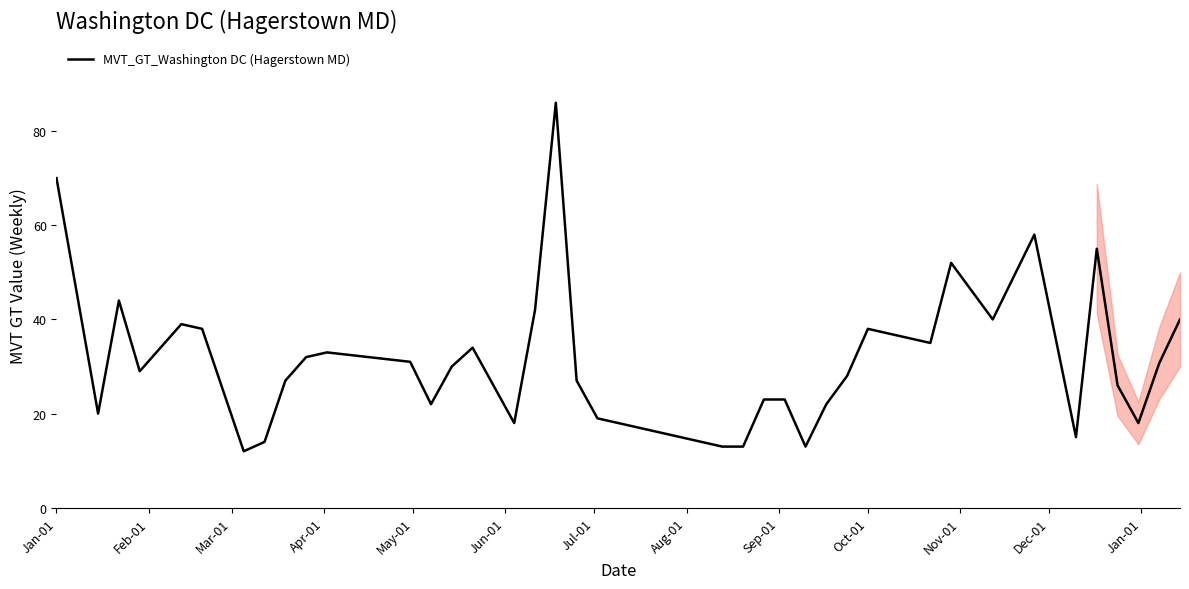

What is the maximum value shown in the chart?

86.0